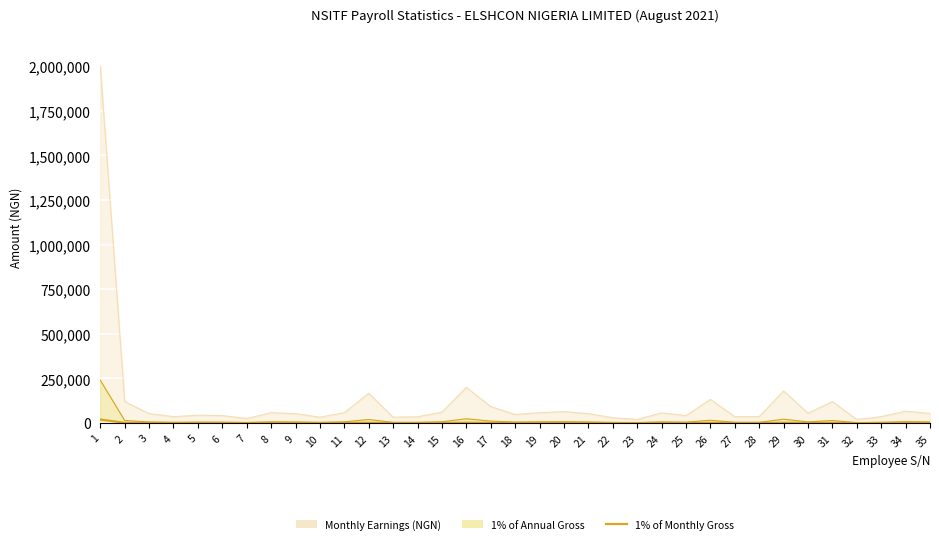

True or false: there are more than 1 points higher than both neighbors.

True